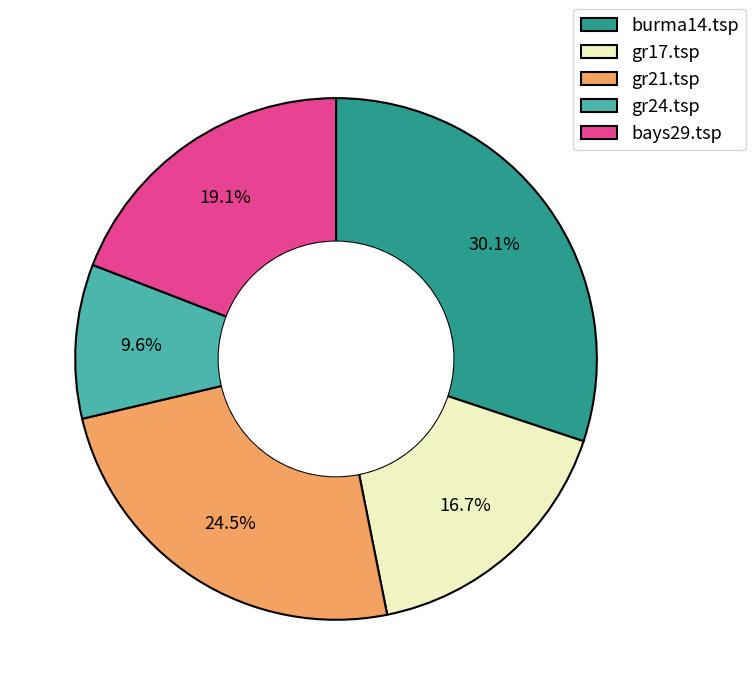

Which slice is the largest?

burma14.tsp